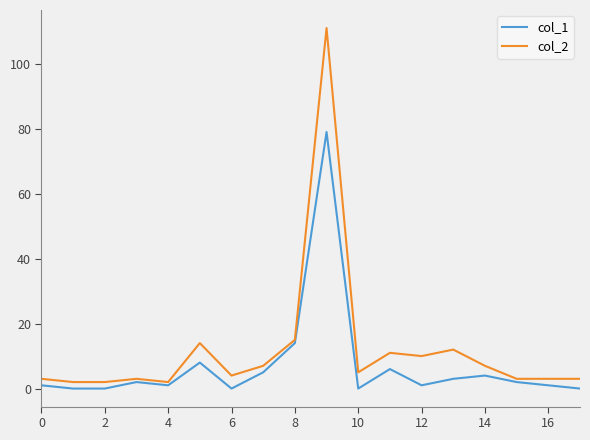

What is the maximum value shown in the chart?

111